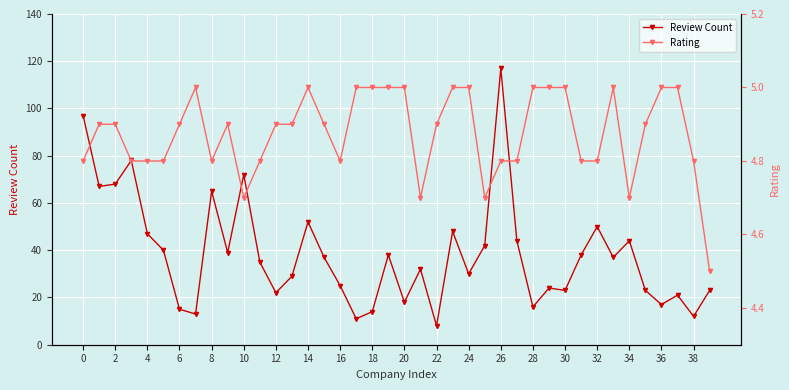

Which series has the largest total across all categories?

Review Count